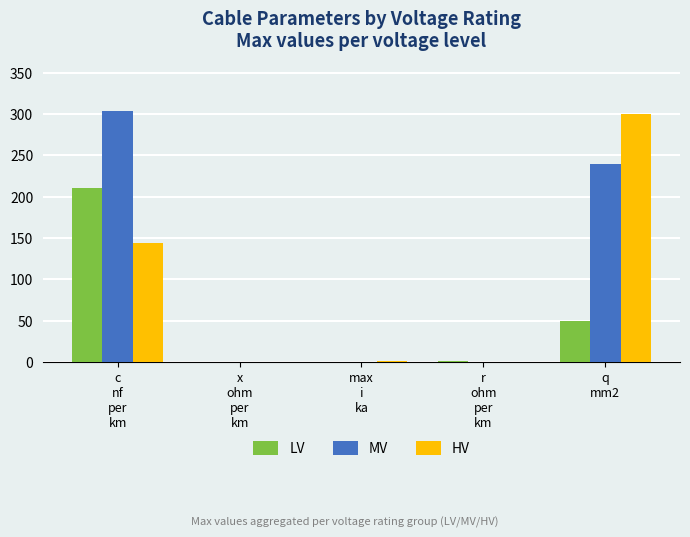

What is the spread (max minus min) of values at q
mm2?

250.0